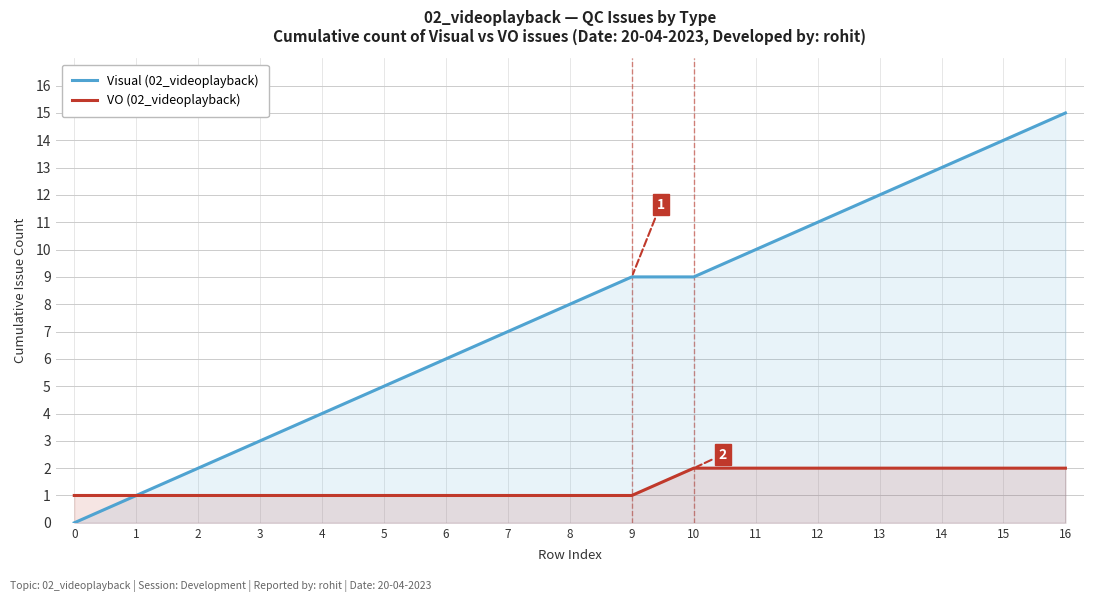

How many data points in VO (02_videoplayback) are above 1?

7